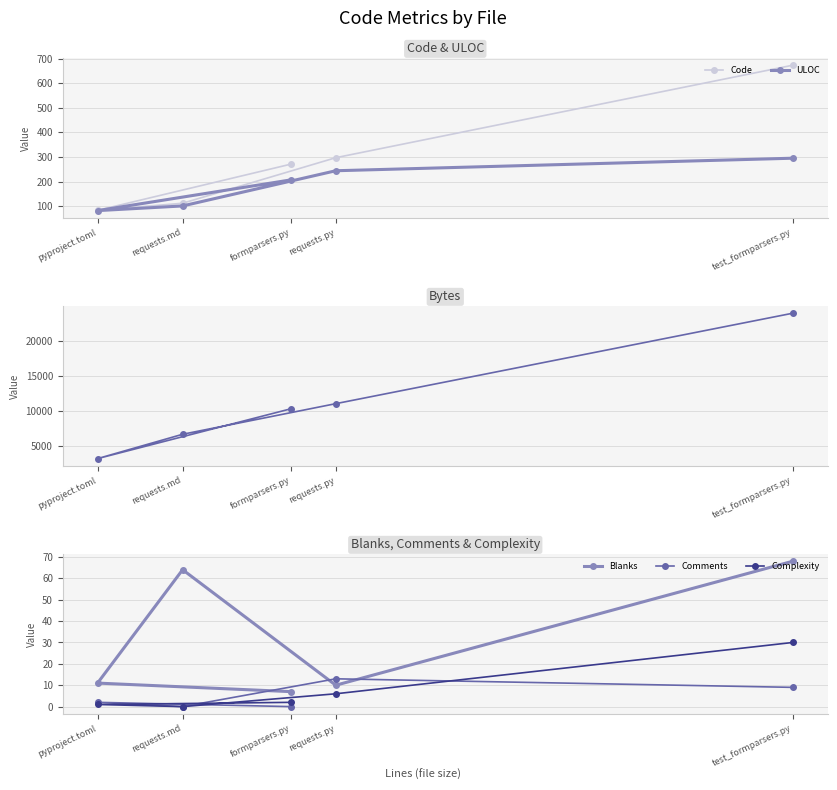

The value of ULOC at test_formparsers.py is 193. True or false?

False